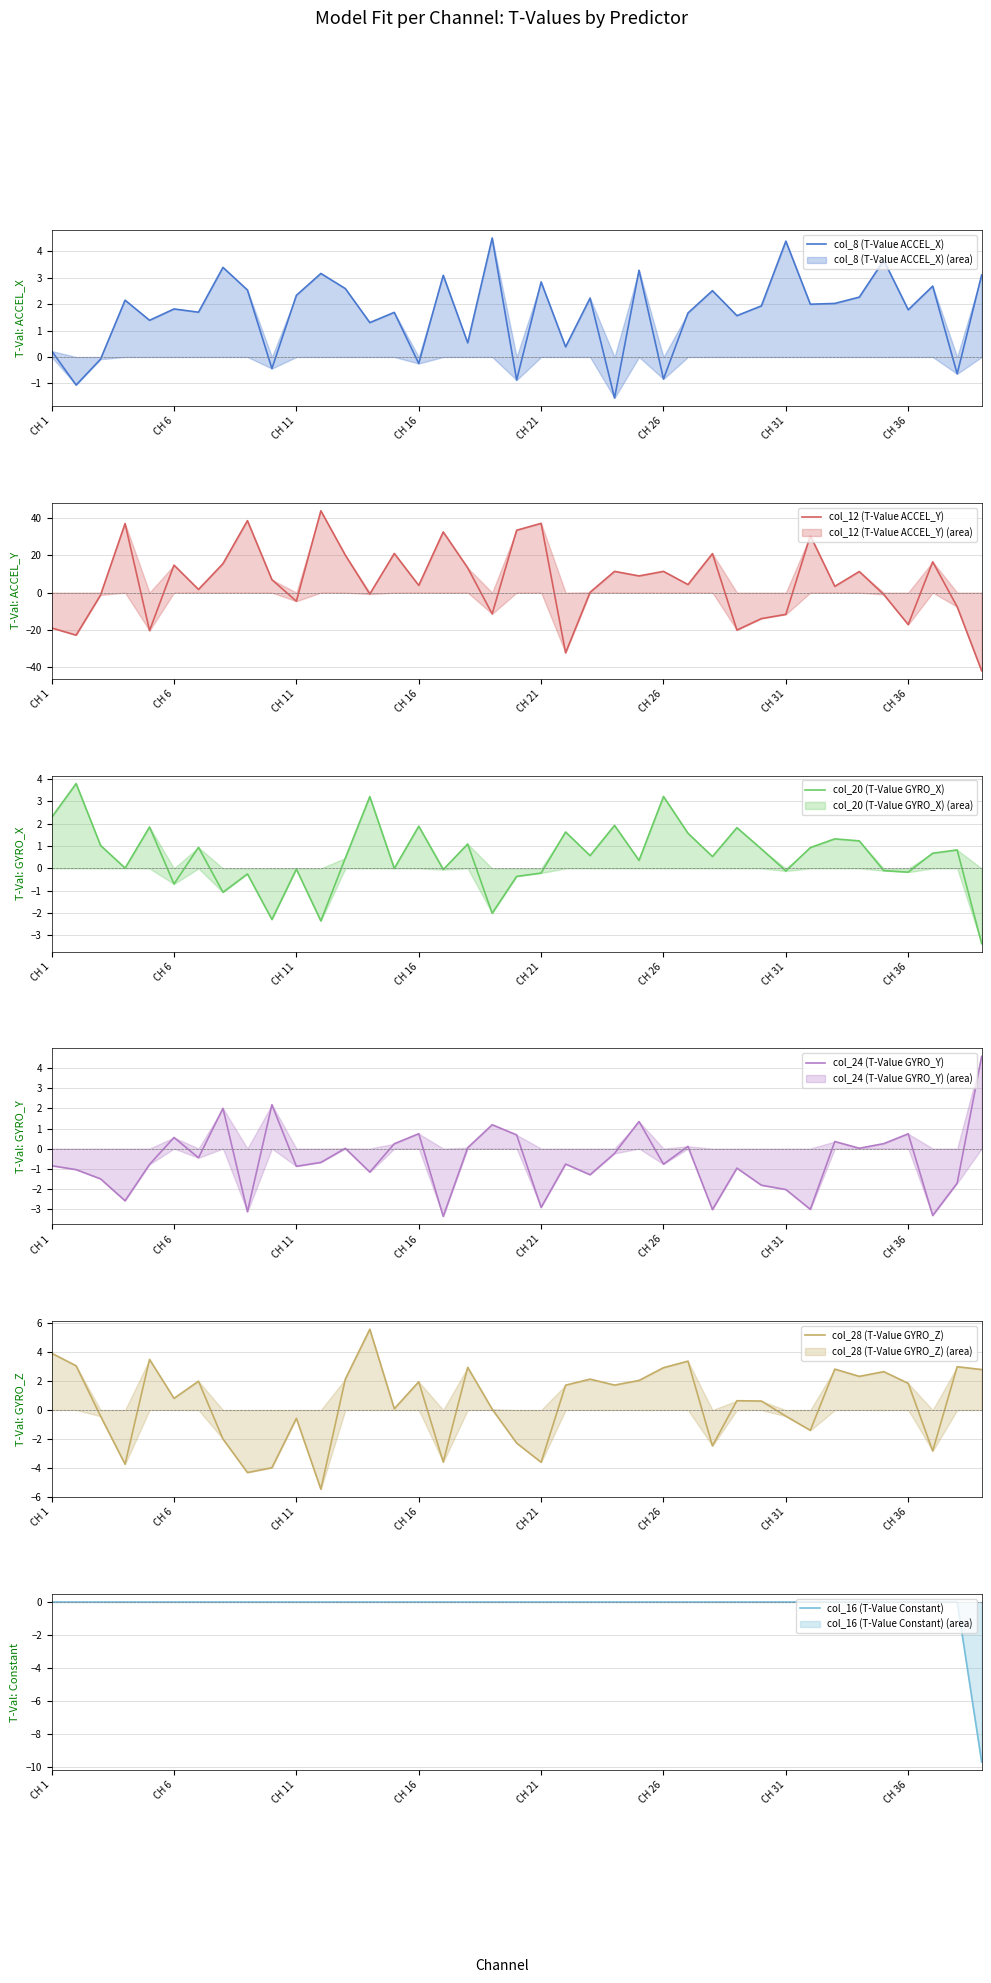

The col_12 (T-Value ACCEL_Y) series shows -13.7 at CH 6. True or false?

False